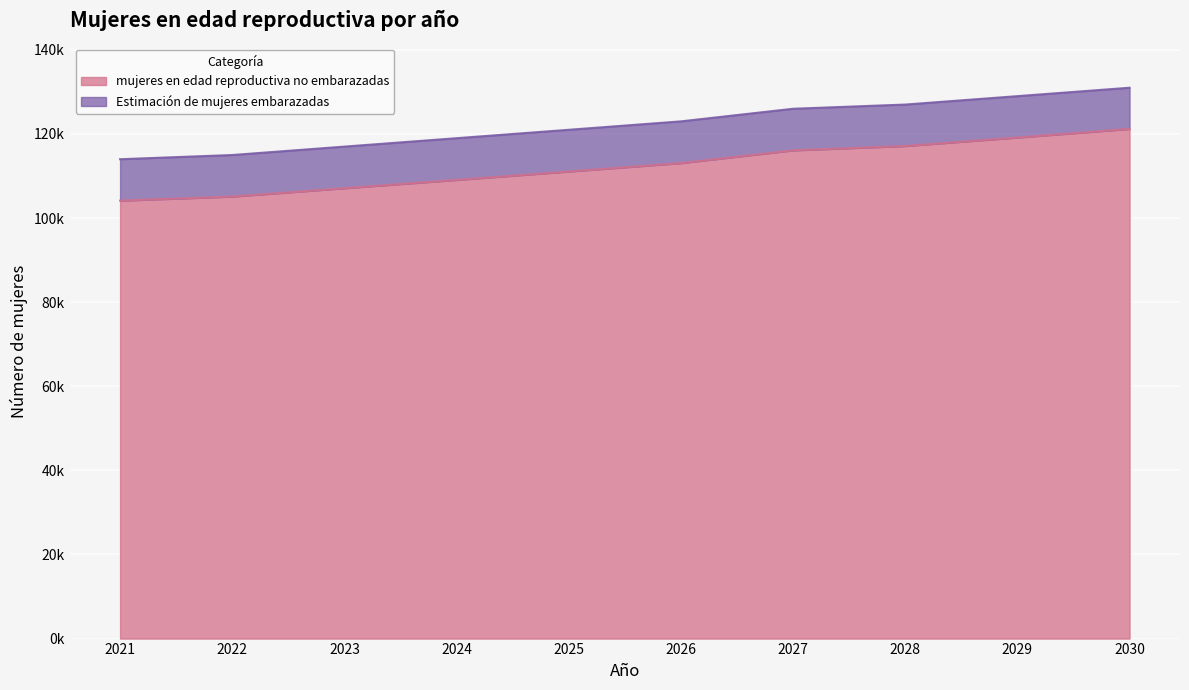

What is the change in value from 2028 to 2029?

+2018.8